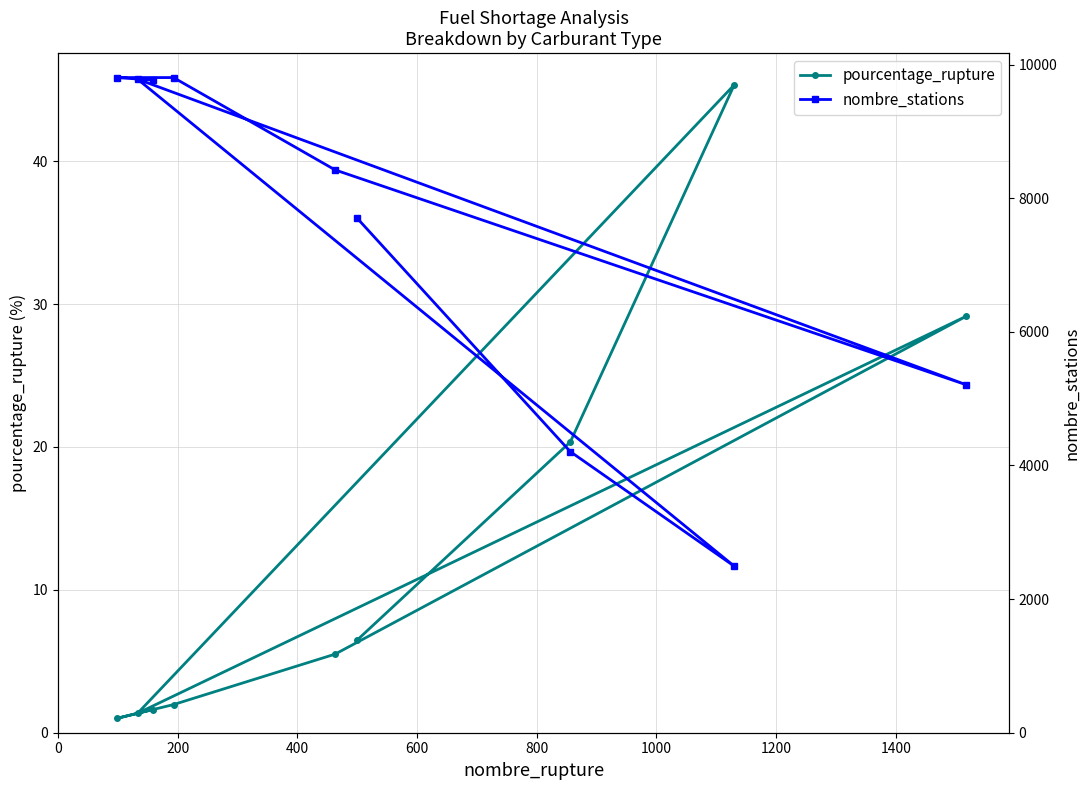

What is the maximum value for pourcentage_rupture?

45.4